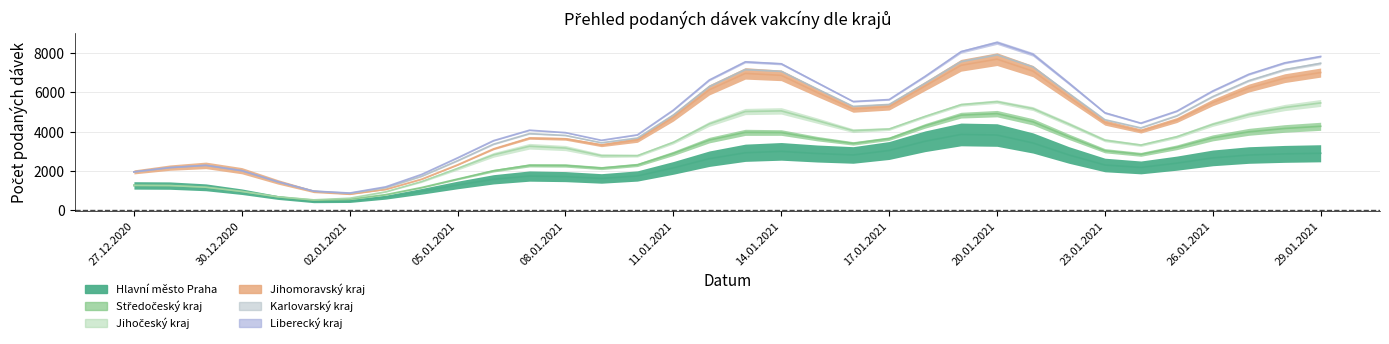

What is the average value of the Jihočeský kraj series?

550